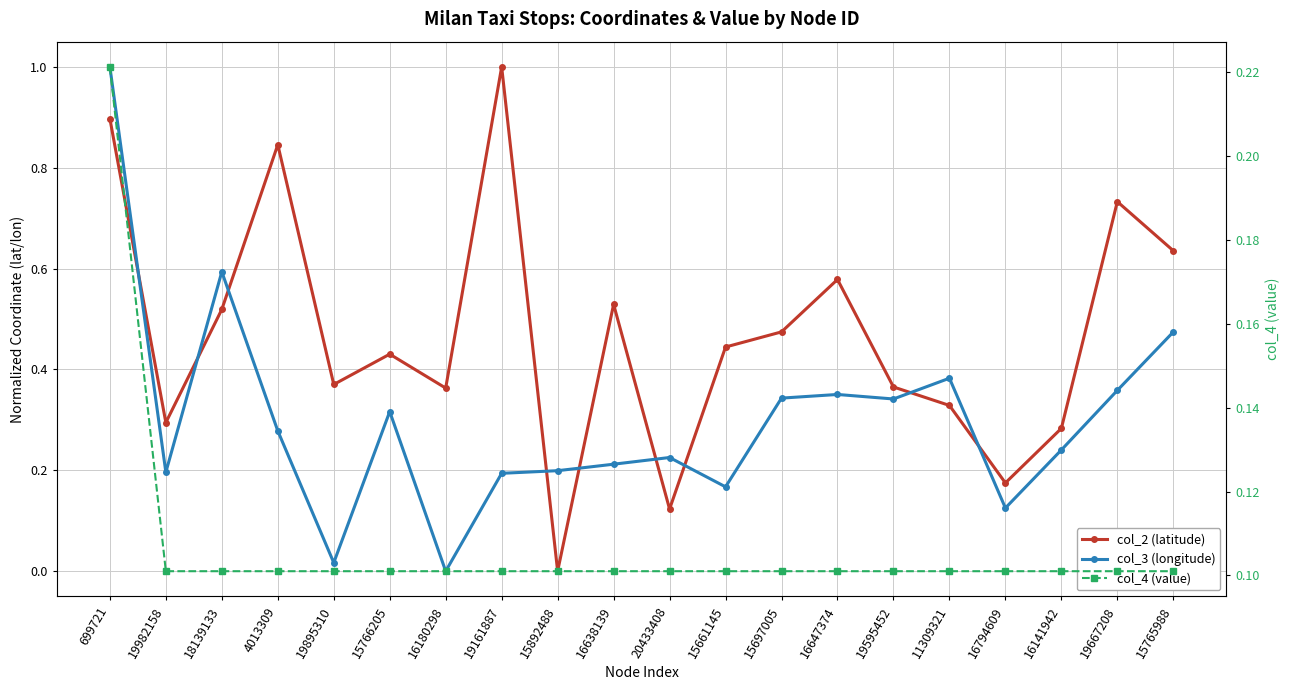

Which series has the largest total across all categories?

col_2 (latitude)